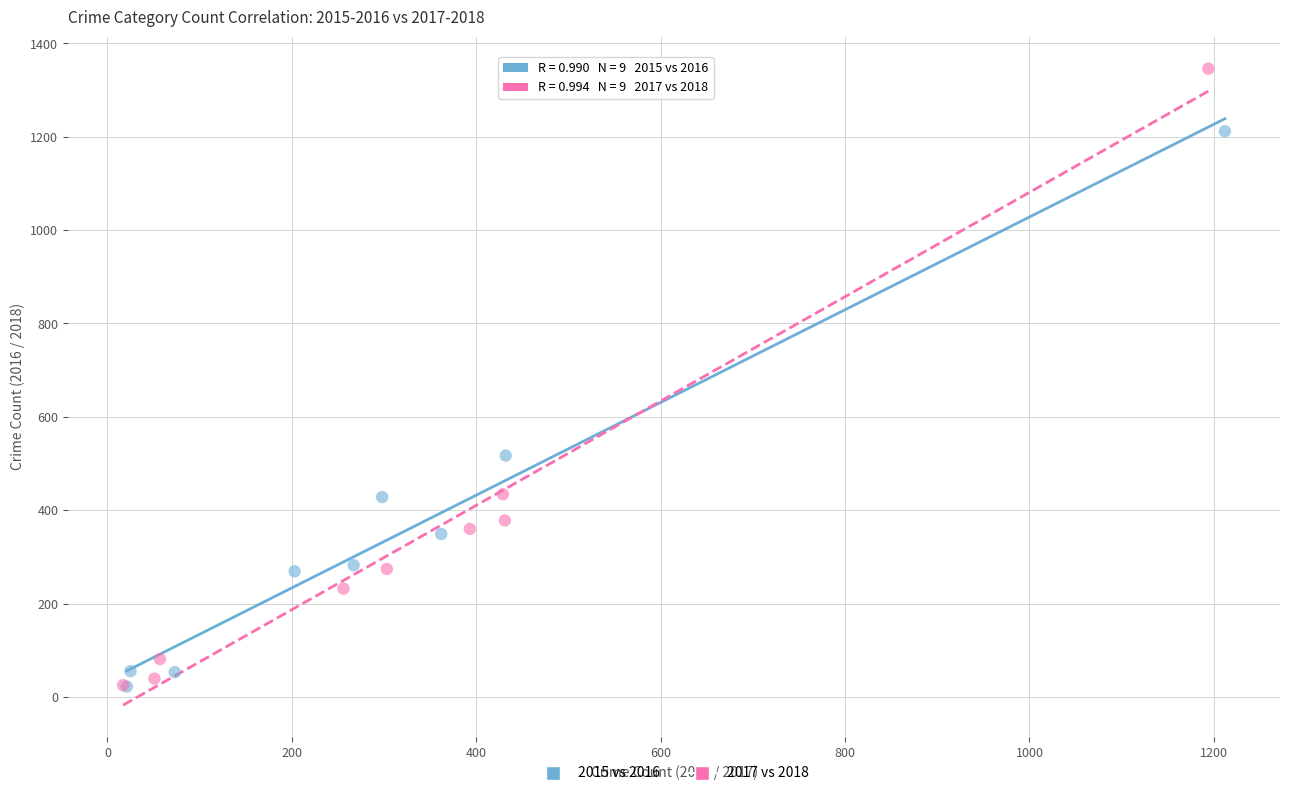

Which series contains the highest Y value?

2017 vs 2018